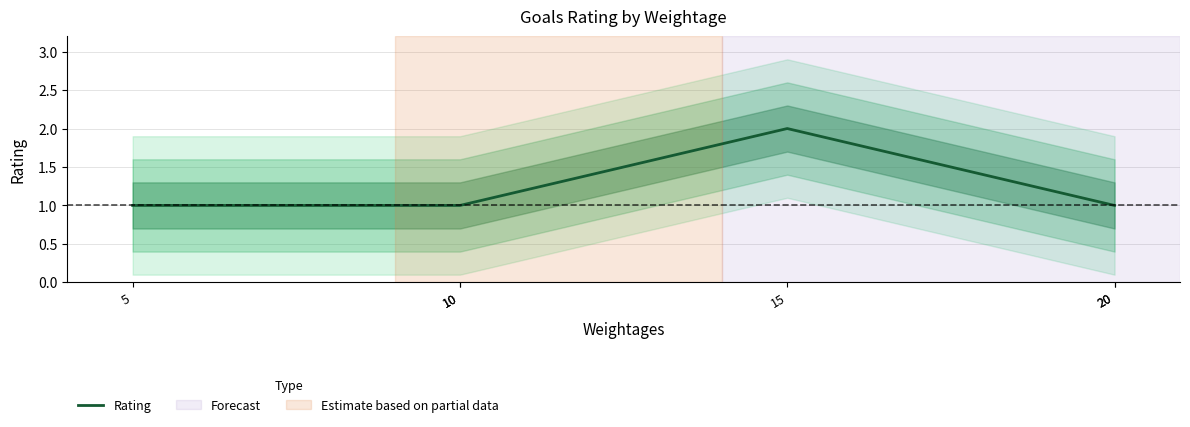

Does the chart have visible grid lines?

Yes